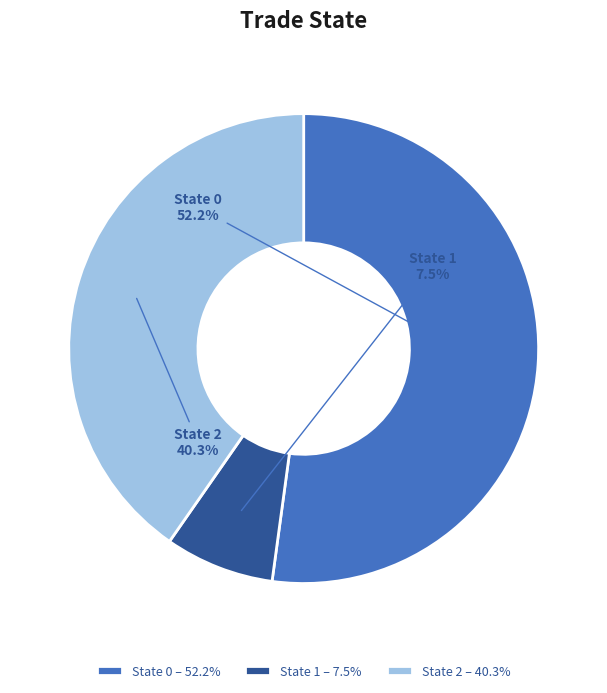

How many slices are in this pie chart?

3